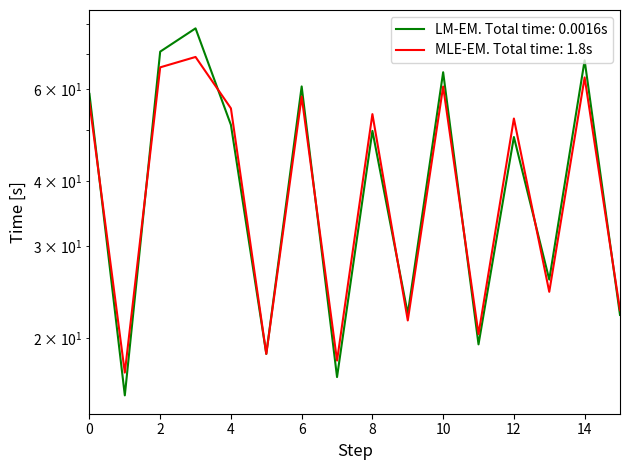

Is it true that MLE-EM. Total time: 1.8s equals 105.5 at 2?

False